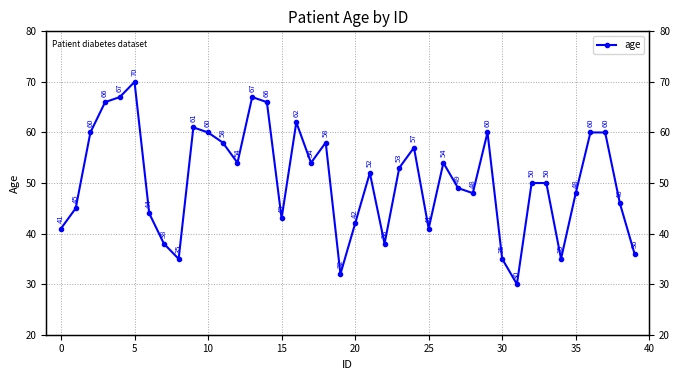

What is the average value?

51